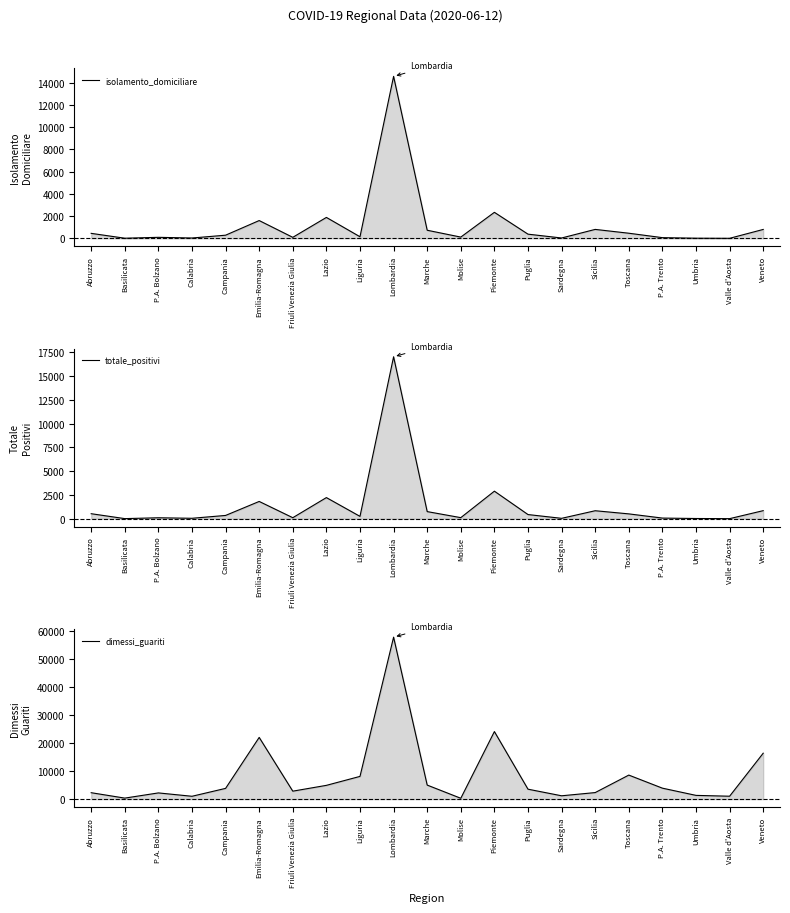

At which label is totale_positivi closest to 8516?

Piemonte